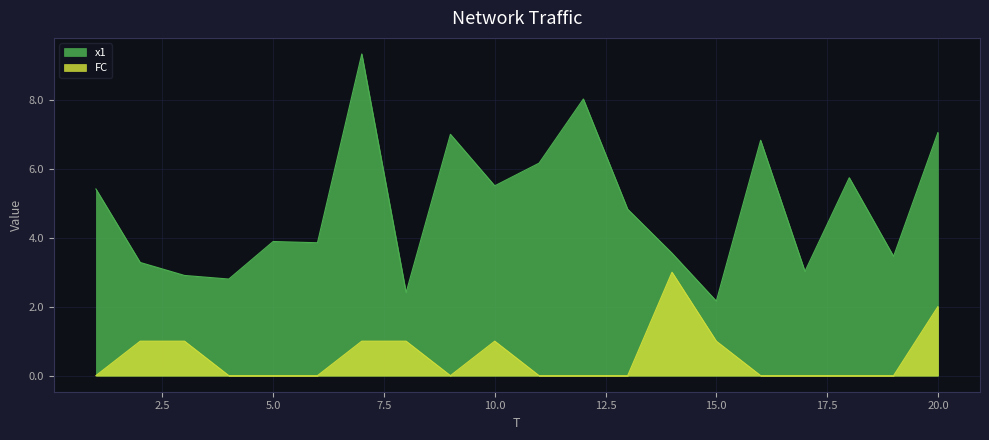

What is the spread (max minus min) of values at 18?

5.7